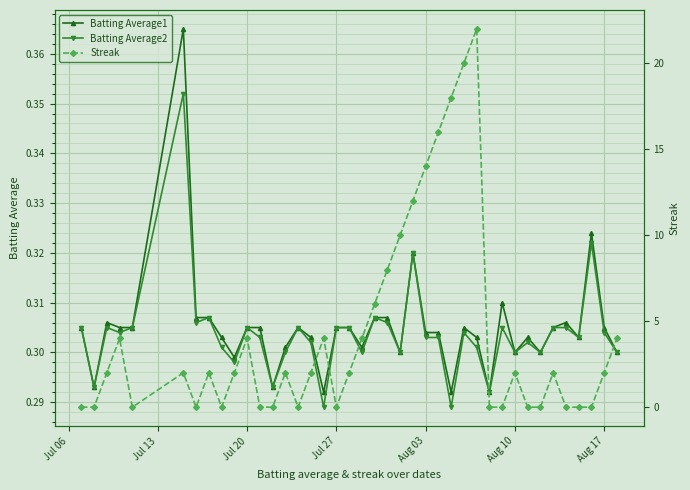

How many Batting Average1 values are between 0 and 1?

40